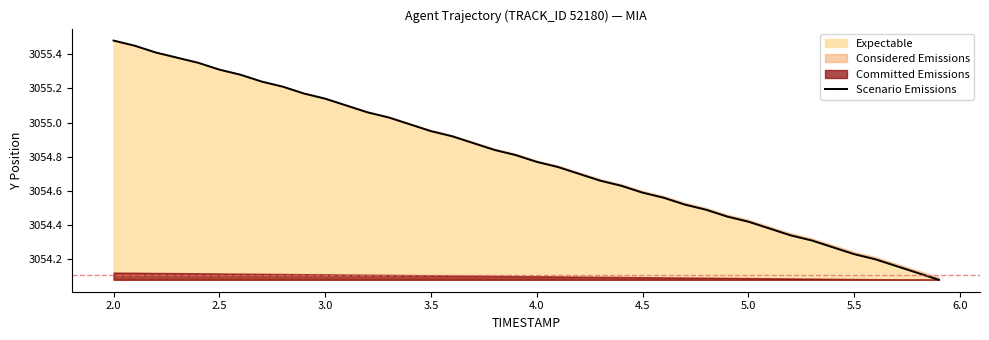

The Expectable series shows 3054.6 at 4.5. True or false?

True